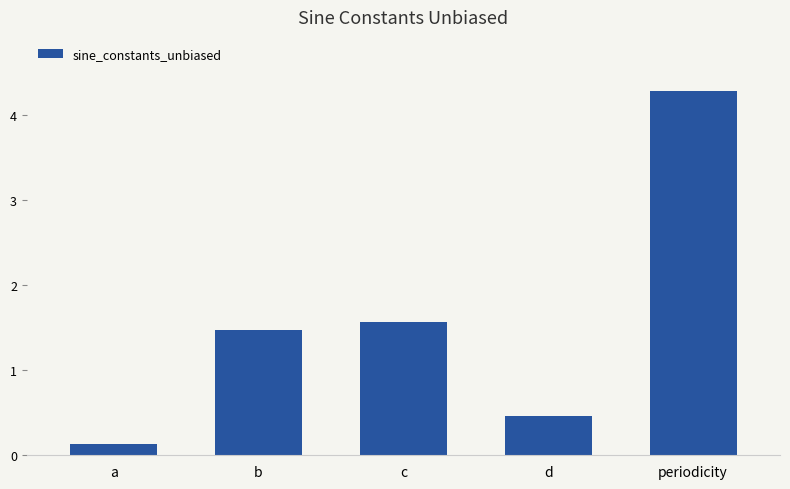

How many bars are there in total?

5